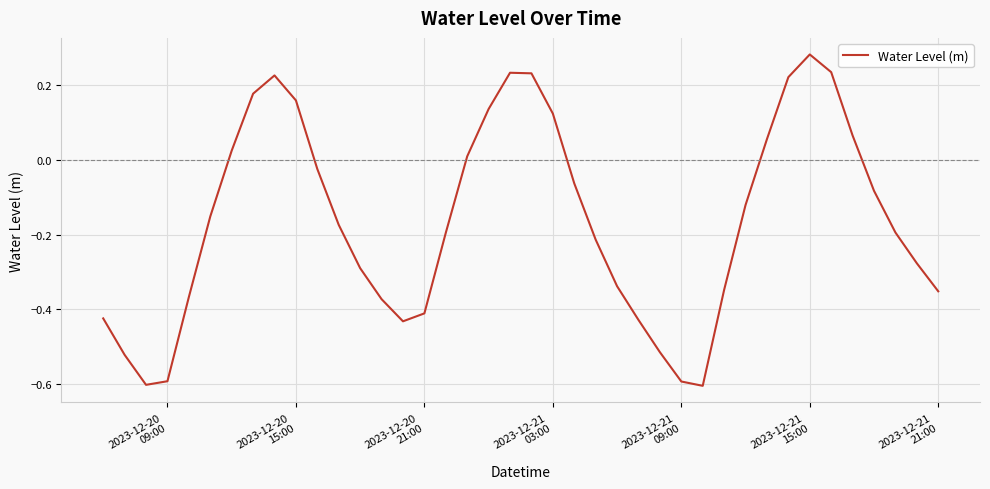

What is the difference between the maximum and minimum values?

0.9